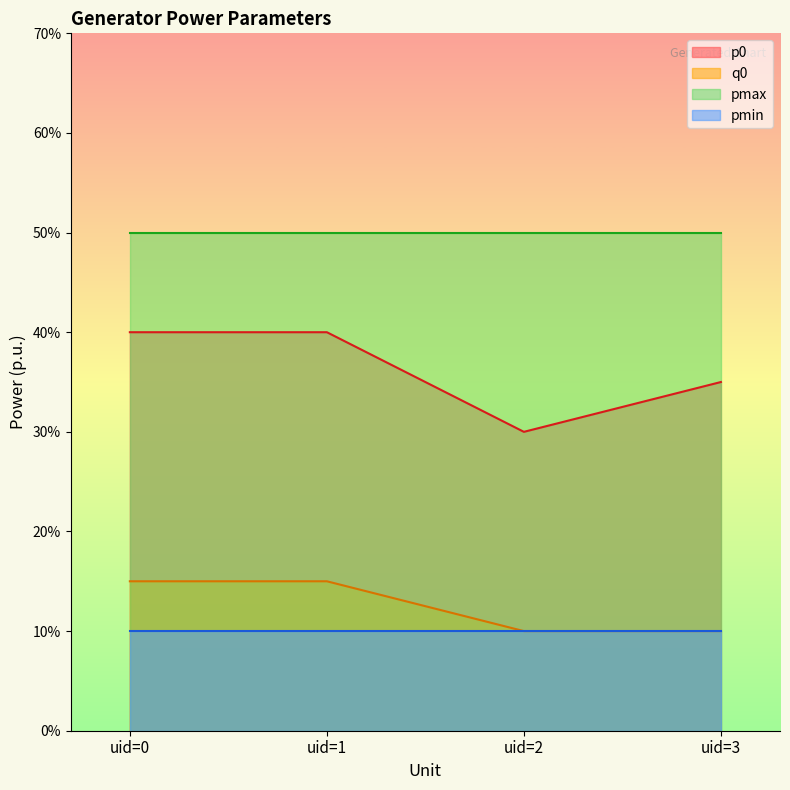

True or false: q0 and p0 intersect in this chart.

False